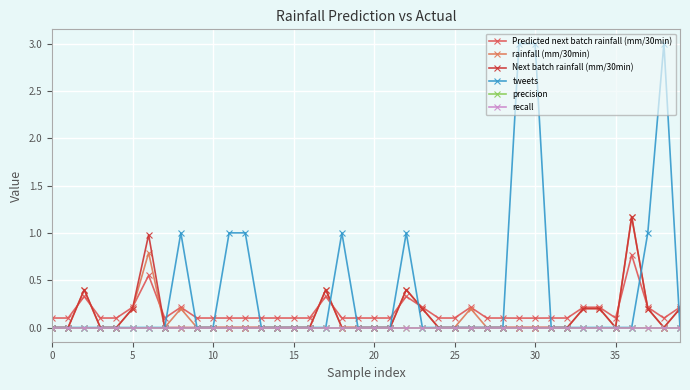

At which label does Predicted next batch rainfall (mm/30min) reach its peak?

36